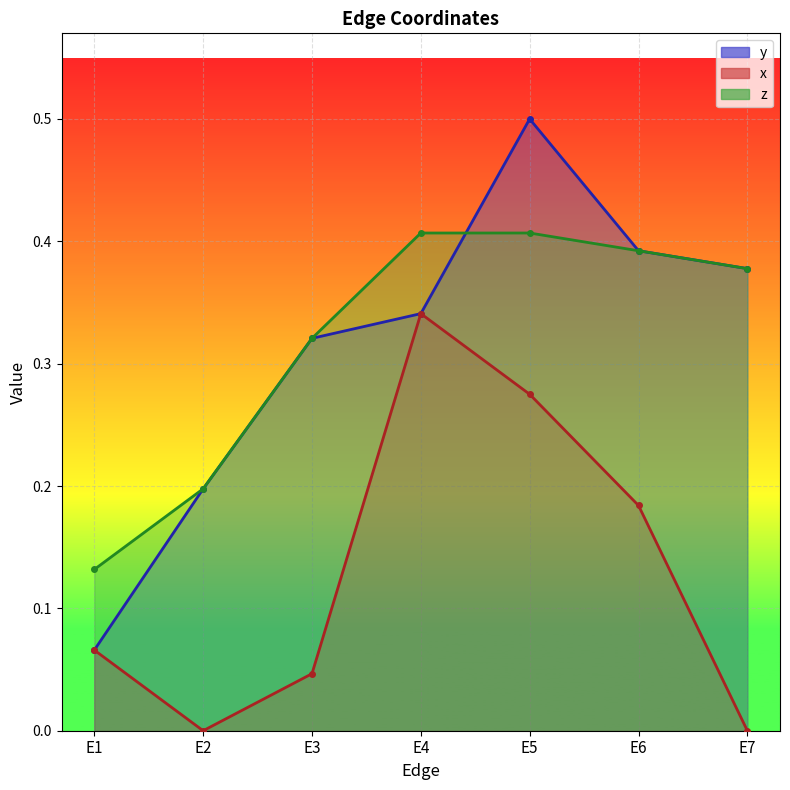

At which label does y reach its minimum?

E1